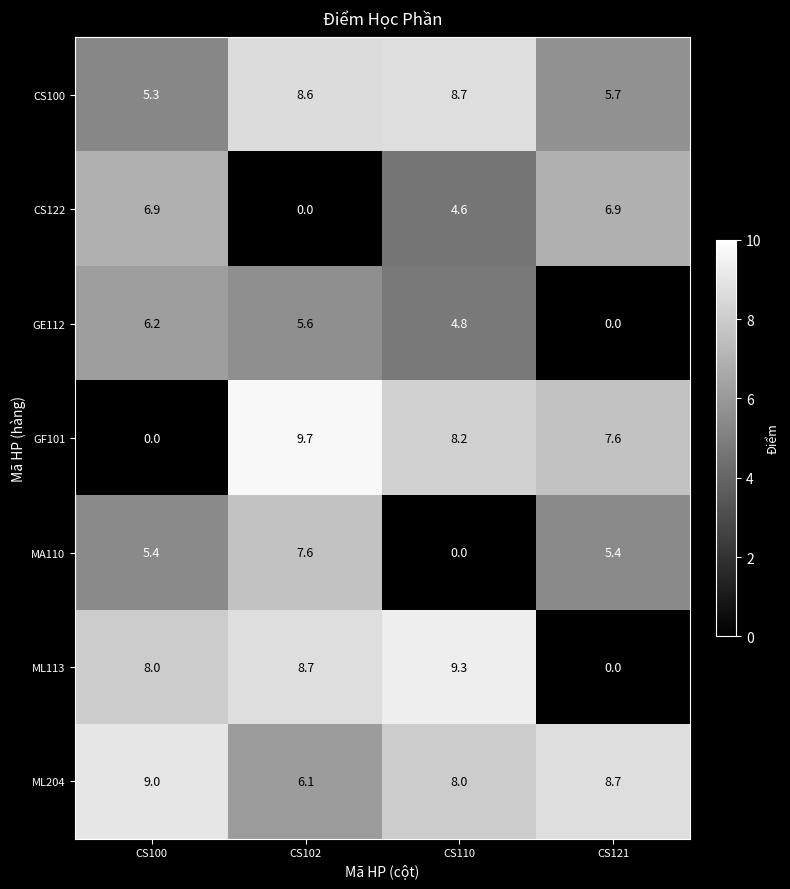

True or false: CS122 has a value of 6.9 at CS100.

True